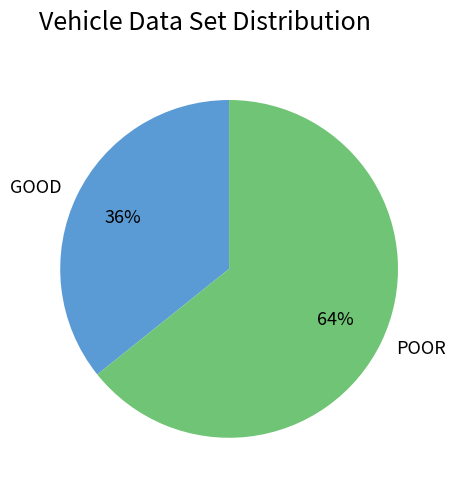

True or false: GOOD accounts for 1% of the total.

False